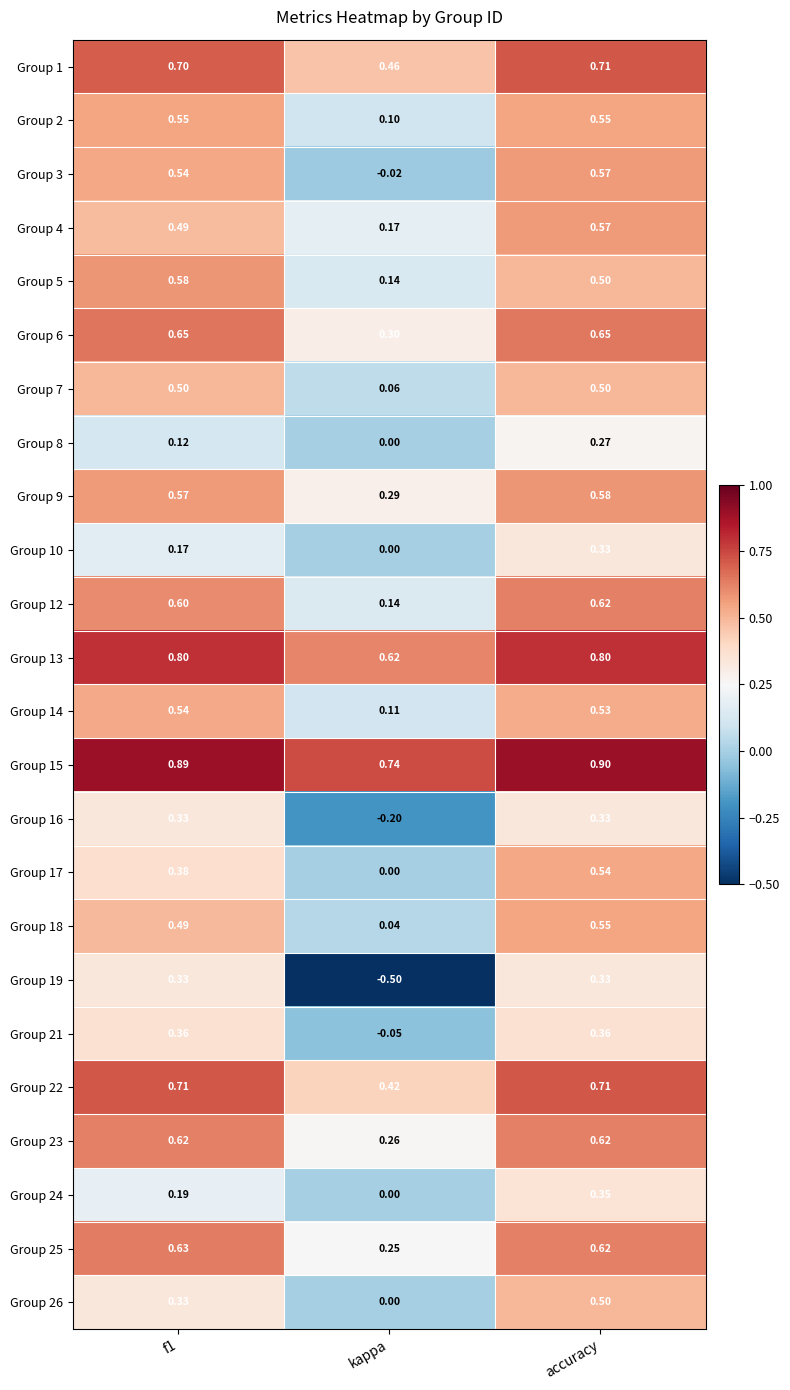

At how many categories does at least one series exceed 0?

3